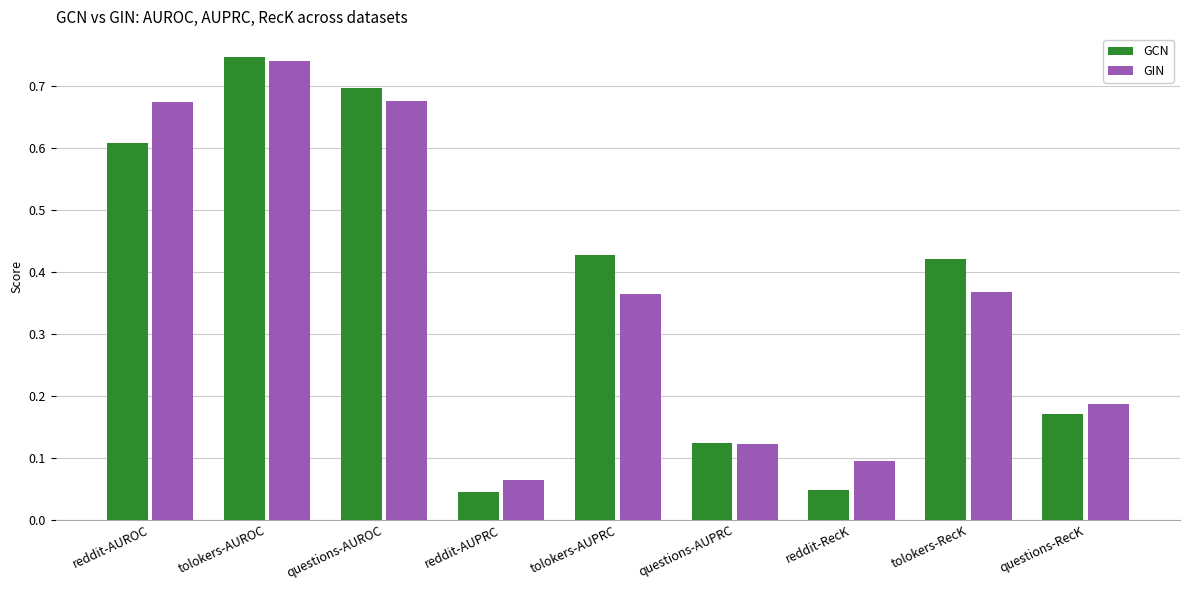

How many bars are there in total?

18